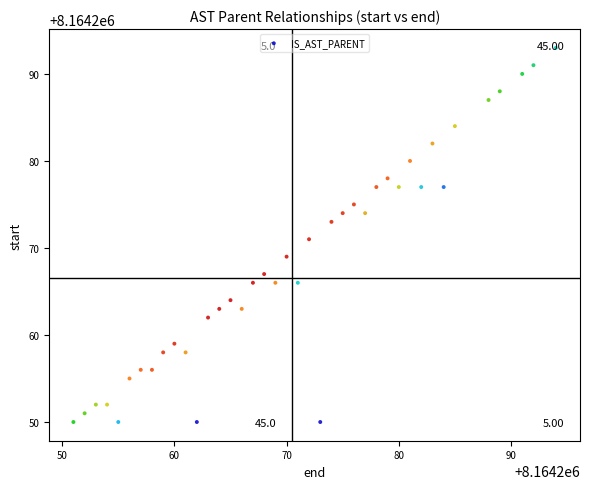

What is the range of X values (max minus min)?

43